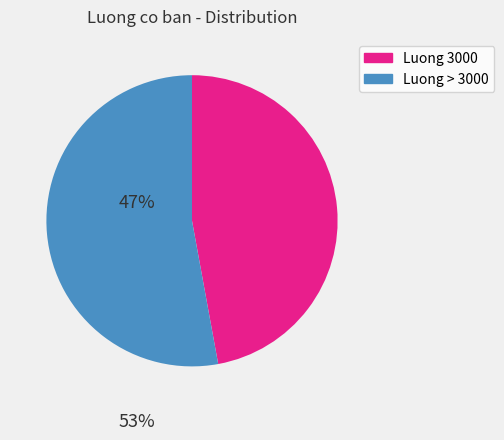

Is there any slice that represents more than half of the pie?

Yes